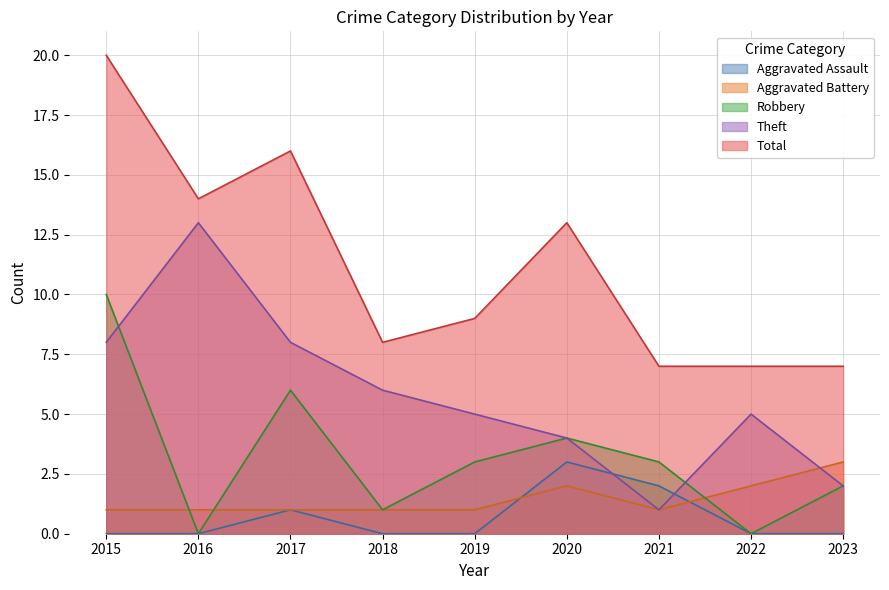

What is the maximum value shown in the chart?

20